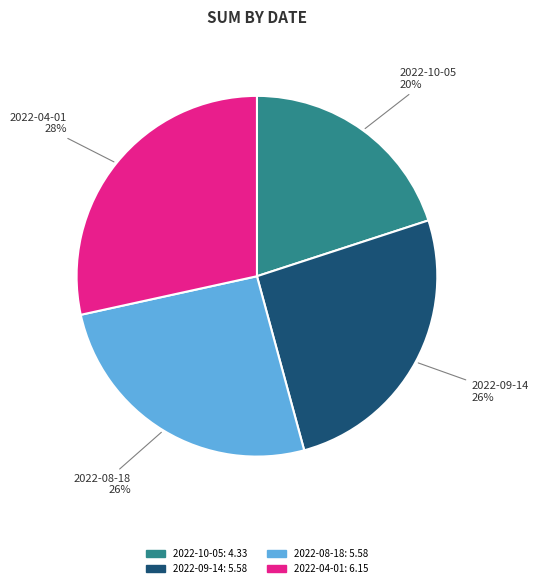

What is the largest slice in the pie chart?

2022-04-01